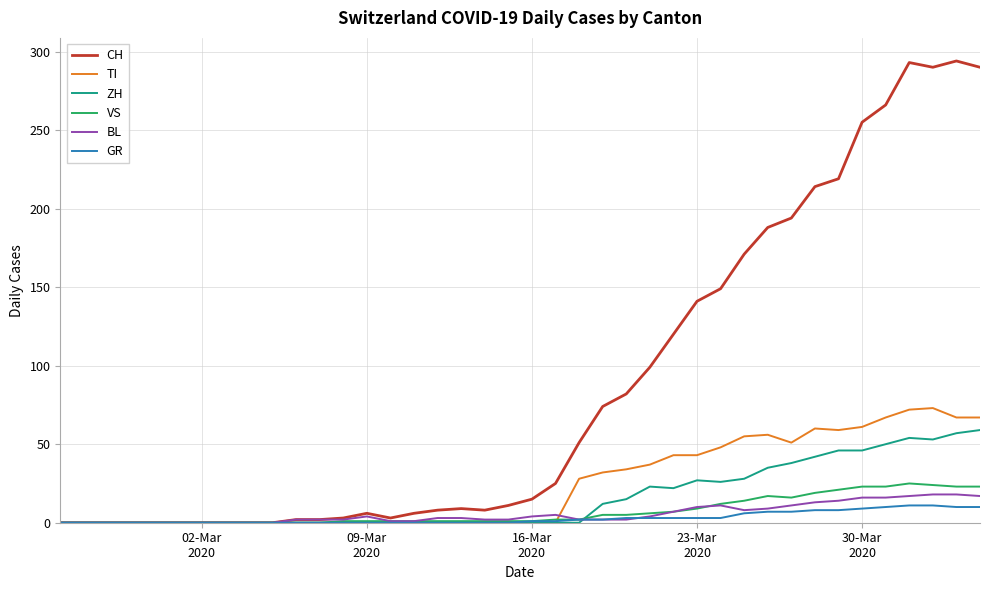

What is the highest value of the TI series?

73